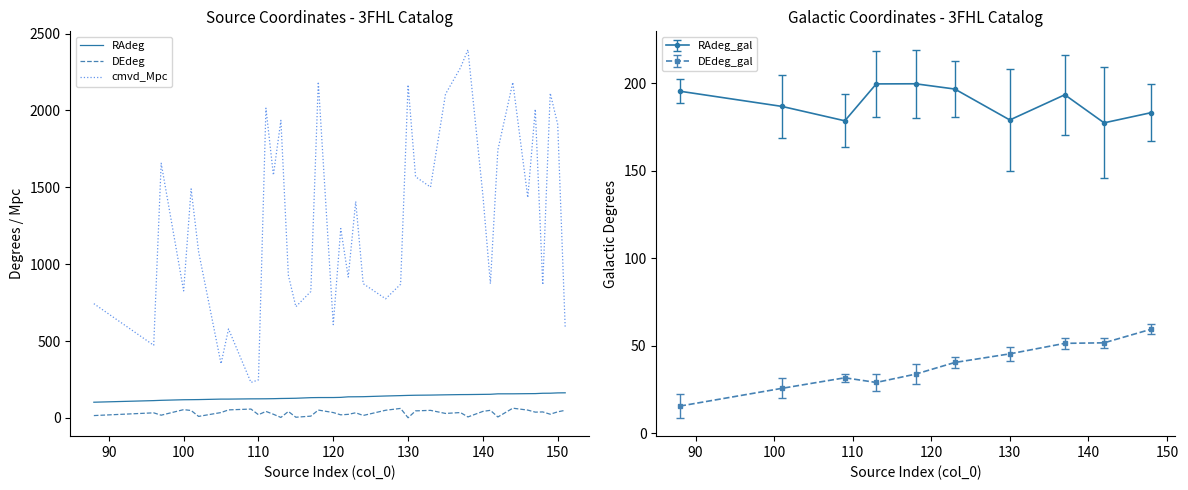

True or false: RAdeg has more than 1 interior local peaks.

False